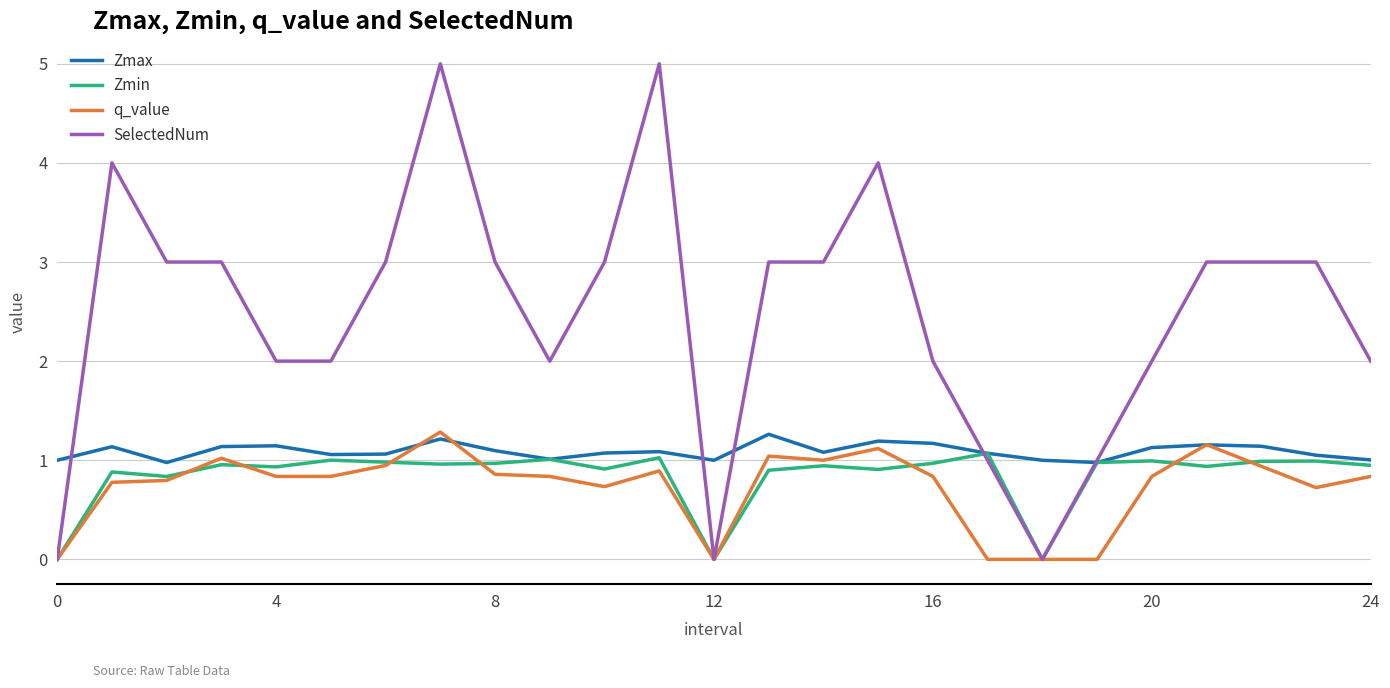

Which series has the widest spread of values?

SelectedNum